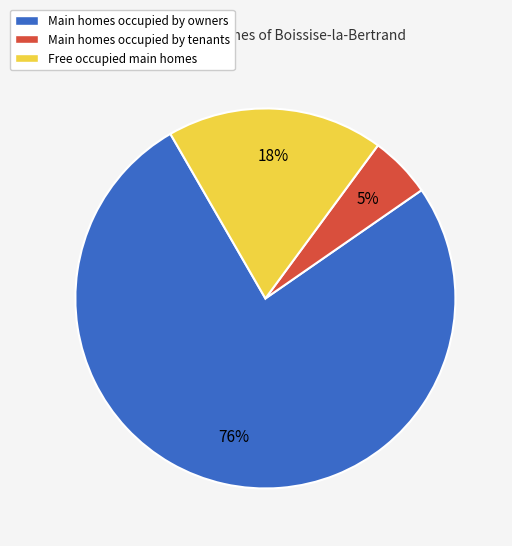

Which category has the biggest portion of the pie?

Main homes occupied by owners